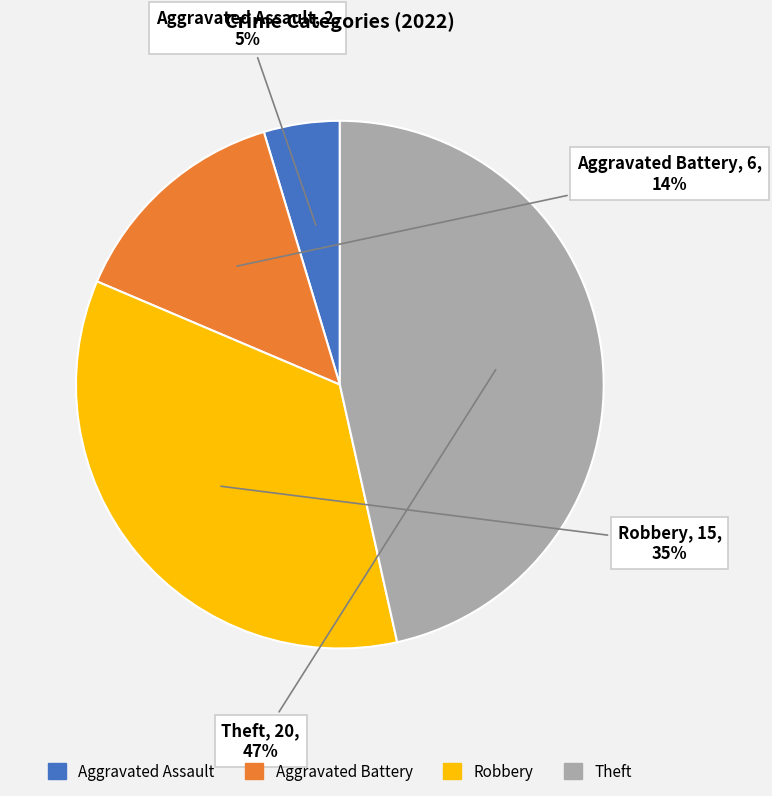

Count the number of slices in the pie.

4